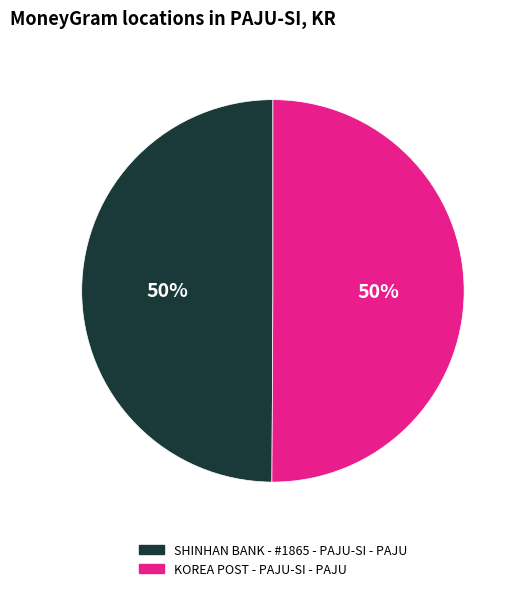

To the nearest percent, what is the combined percentage of SHINHAN BANK - #1865 - PAJU-SI - PAJU and KOREA POST - PAJU-SI - PAJU?

100%